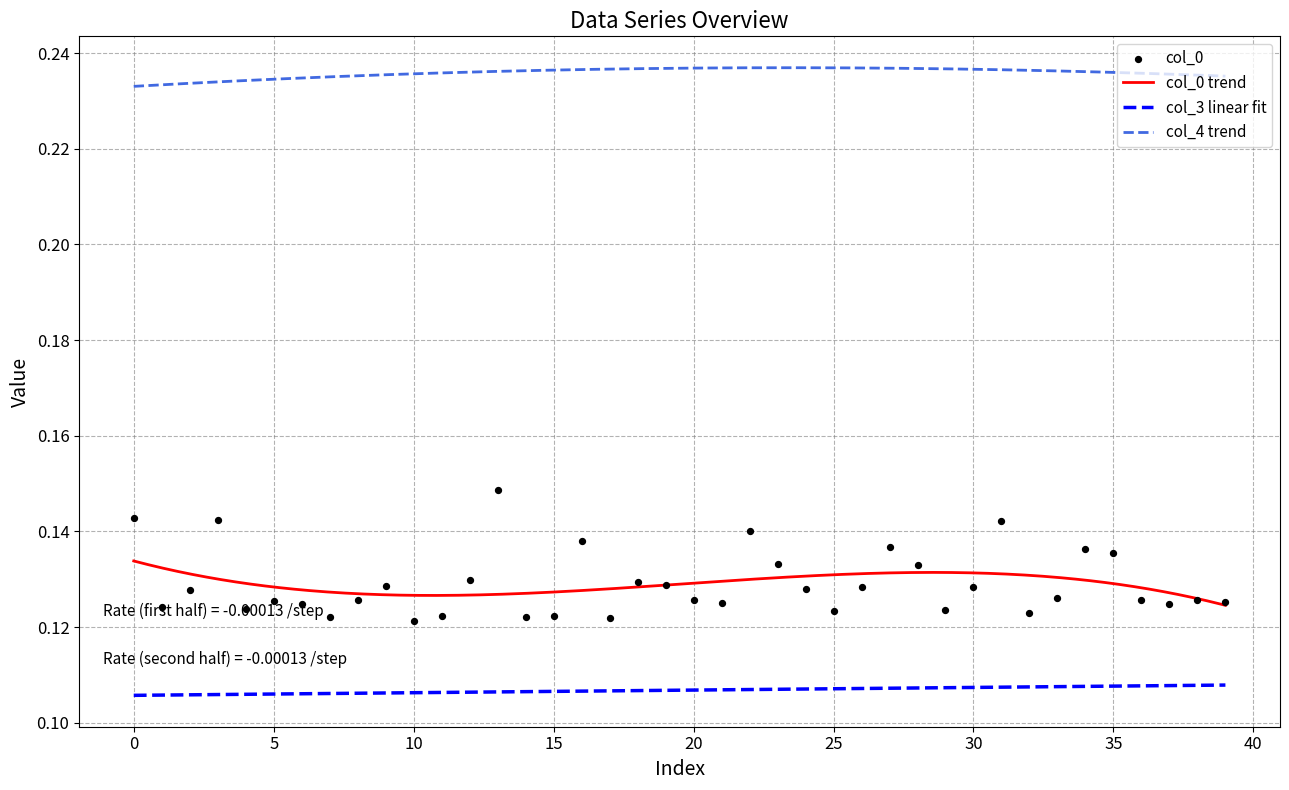

At how many categories does at least one series exceed 0?

40